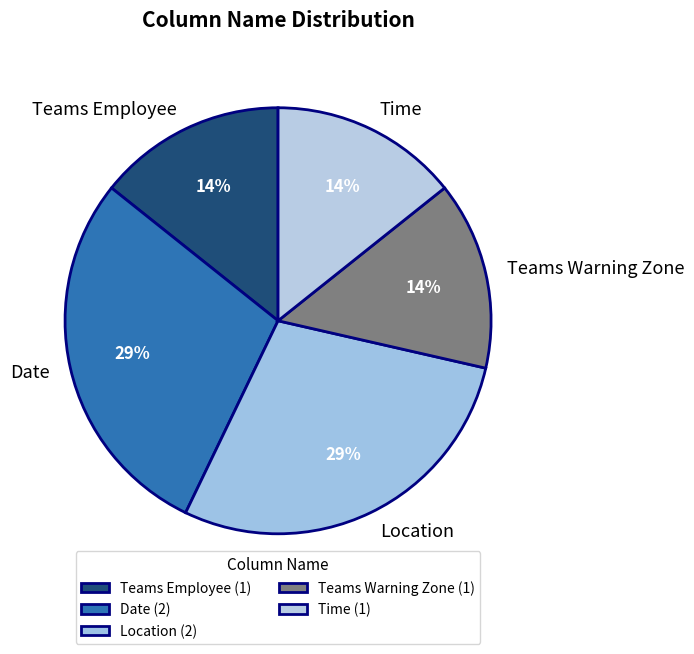

How many segments does this pie chart have?

5